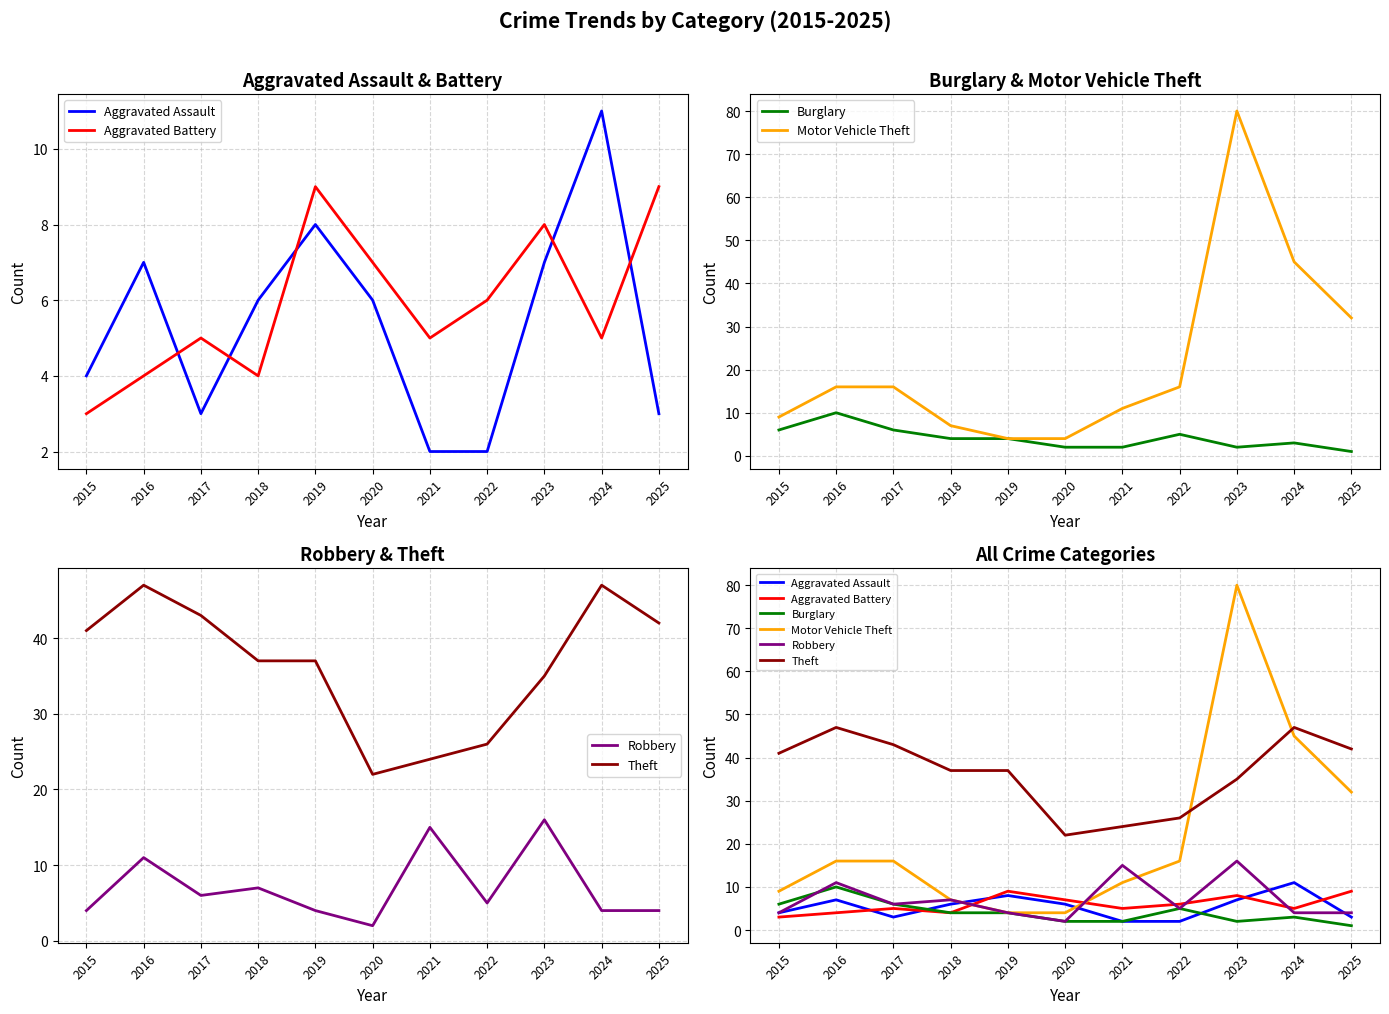

Reading right to left, transcribe all the data shown in this chart.

Aggravated Assault: 2025=3	2024=11	2023=7	2022=2	2021=2	2020=6	2019=8	2018=6	2017=3	2016=7	2015=4
Aggravated Battery: 2025=9	2024=5	2023=8	2022=6	2021=5	2020=7	2019=9	2018=4	2017=5	2016=4	2015=3
Burglary: 2025=1	2024=3	2023=2	2022=5	2021=2	2020=2	2019=4	2018=4	2017=6	2016=10	2015=6
Motor Vehicle Theft: 2025=32	2024=45	2023=80	2022=16	2021=11	2020=4	2019=4	2018=7	2017=16	2016=16	2015=9
Robbery: 2025=4	2024=4	2023=16	2022=5	2021=15	2020=2	2019=4	2018=7	2017=6	2016=11	2015=4
Theft: 2025=42	2024=47	2023=35	2022=26	2021=24	2020=22	2019=37	2018=37	2017=43	2016=47	2015=41